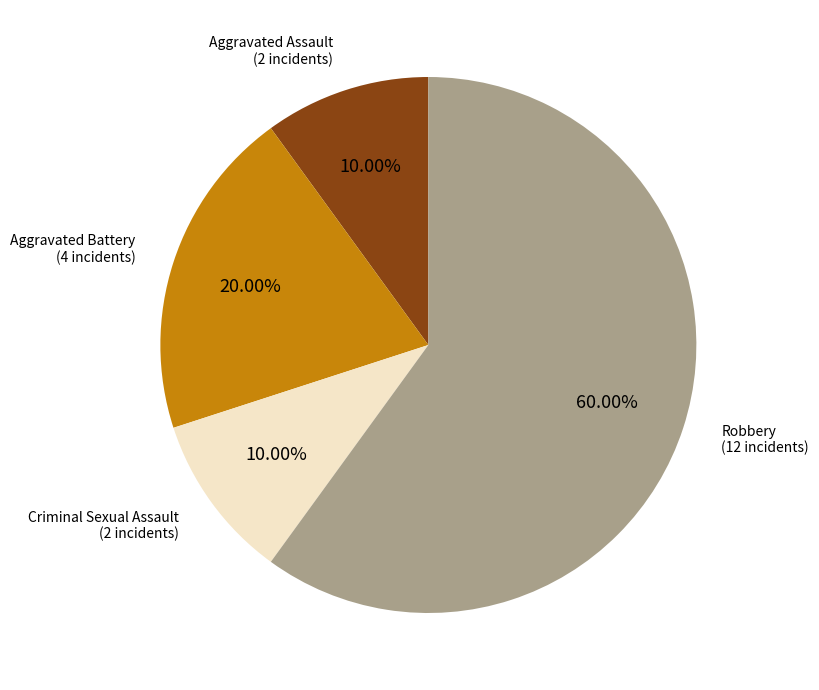

Does any single category account for the majority?

Yes